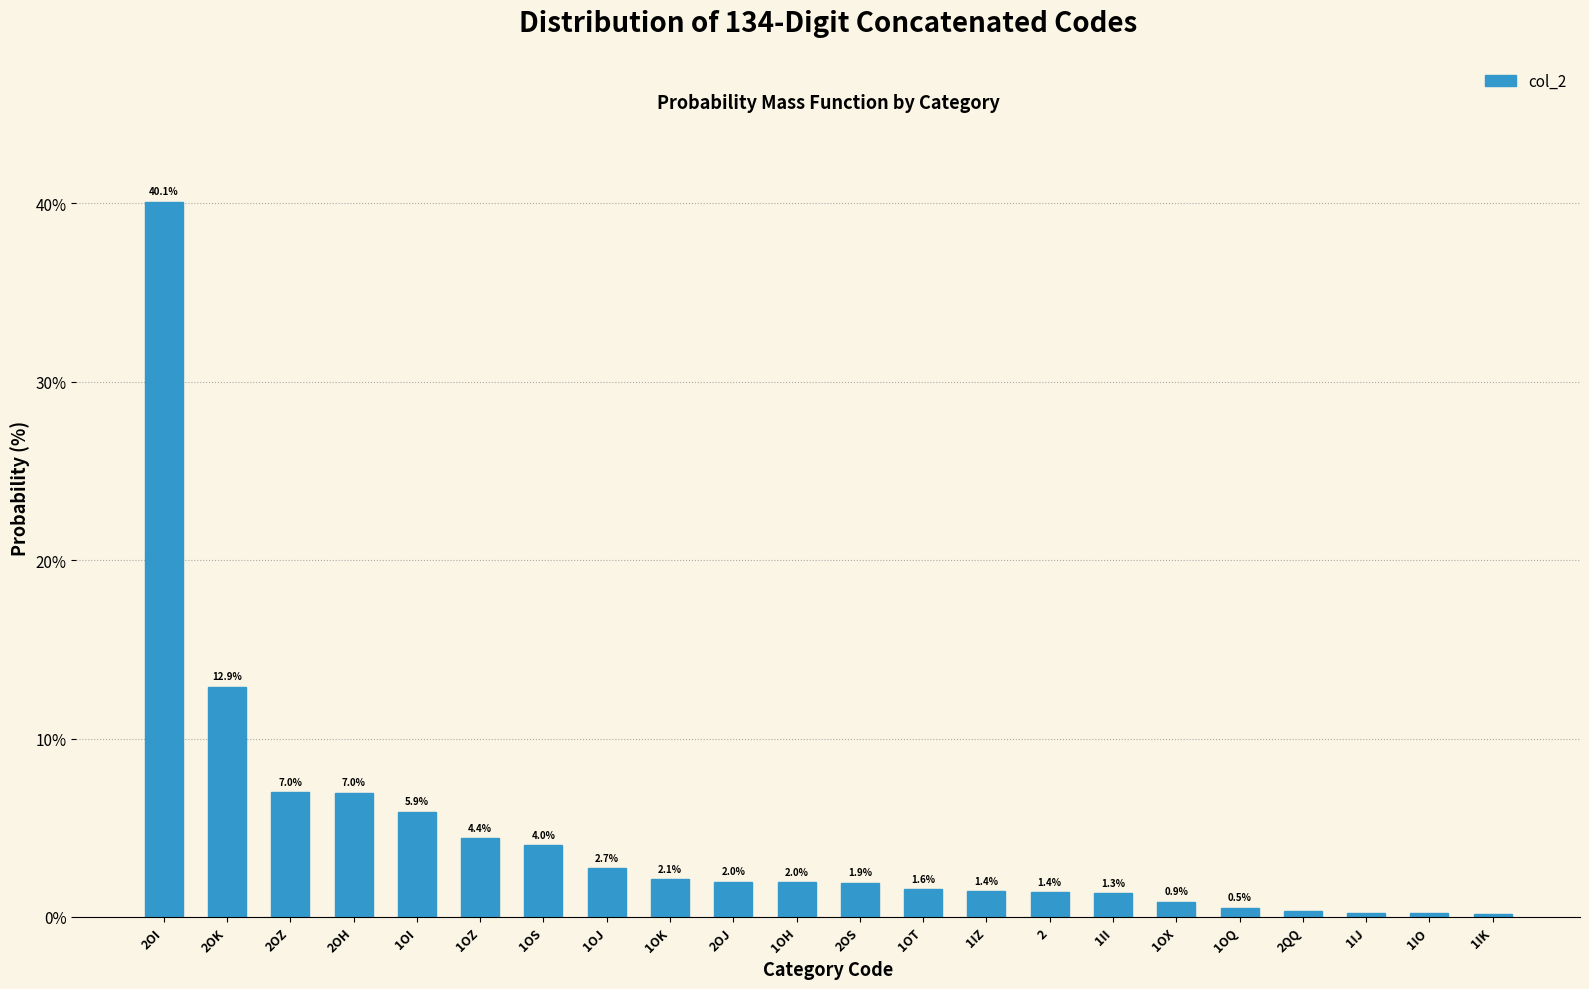

What is the difference between the maximum and second lowest values?

39.9